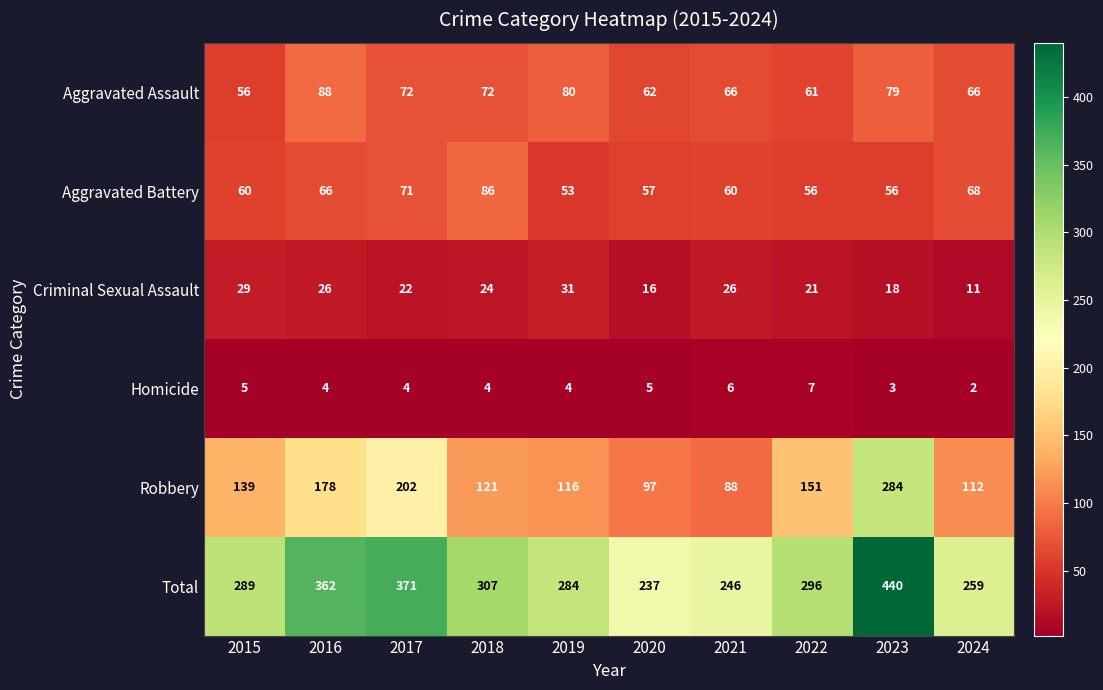

What is the difference between the Aggravated Battery values at 2018 and 2022?

30